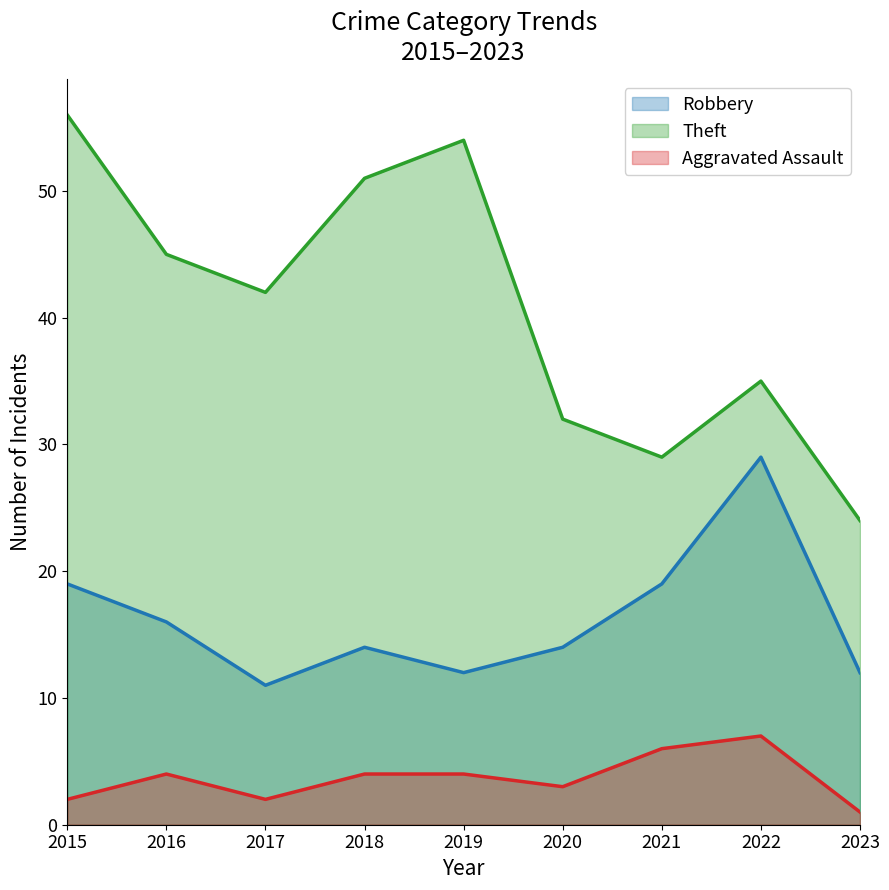

What is the minimum value for Aggravated Assault?

1